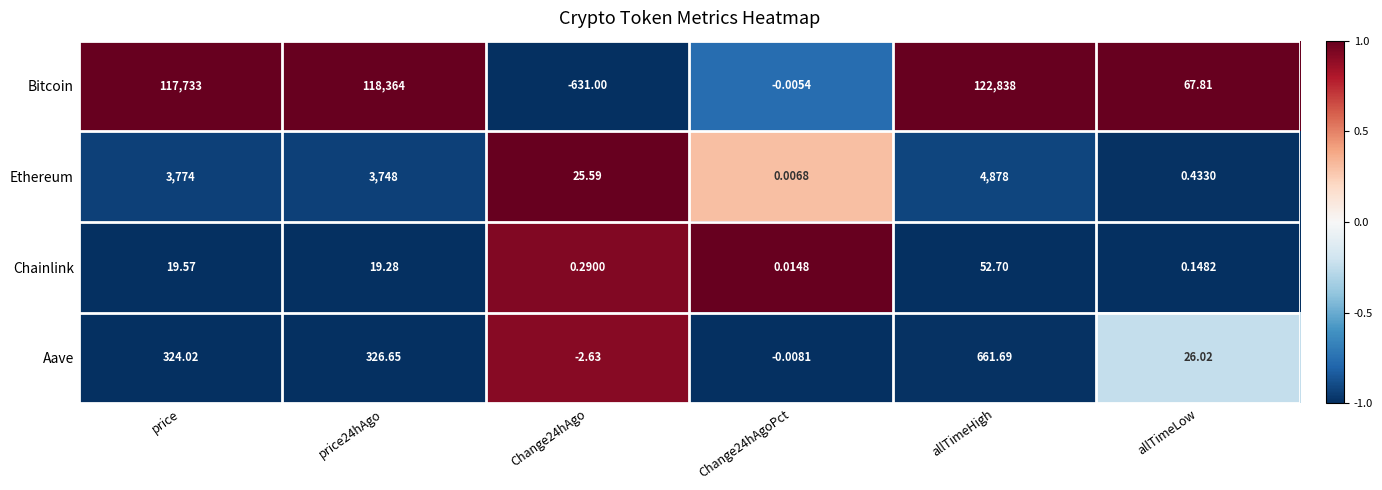

At how many categories does at least one series exceed 0?

6